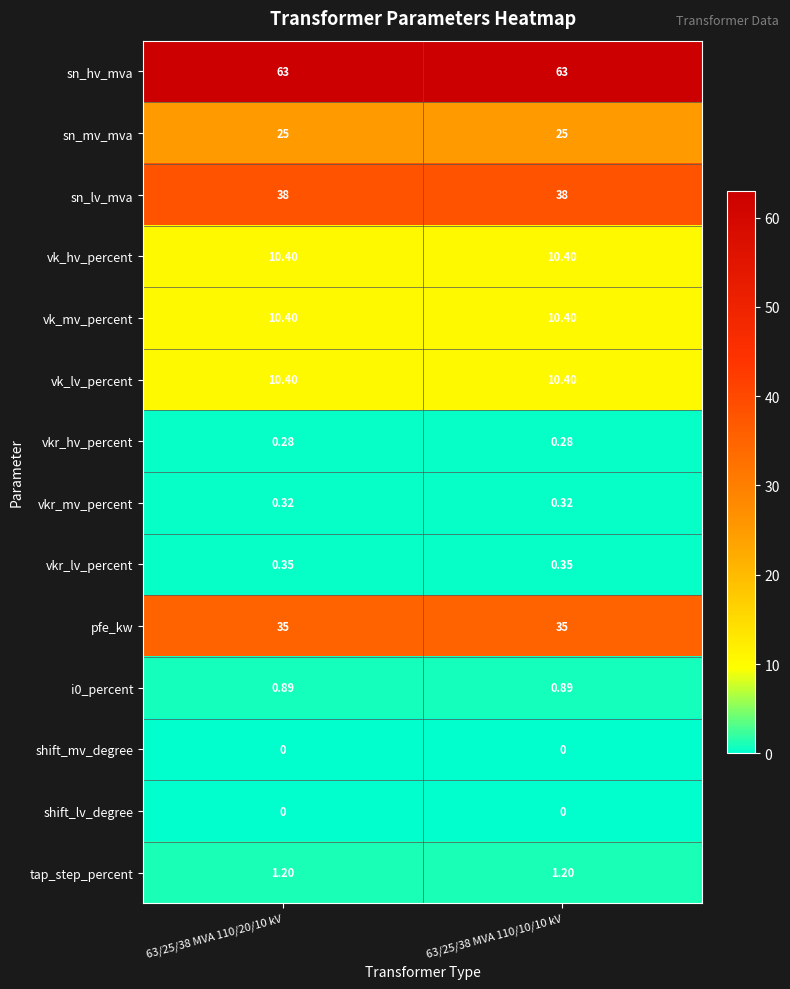

What is the difference between the highest and lowest values at 63/25/38 MVA 110/20/10 kV?

63.0